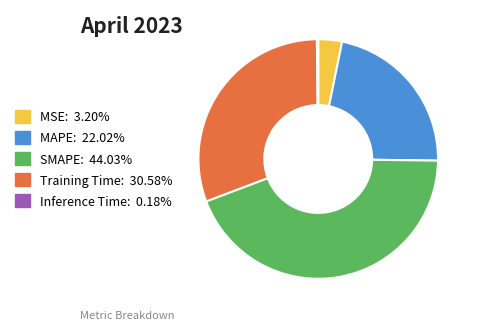

Approximately how many times larger is the value at Training Time: 30.58% compared to MAPE: 22.02%?

1.4